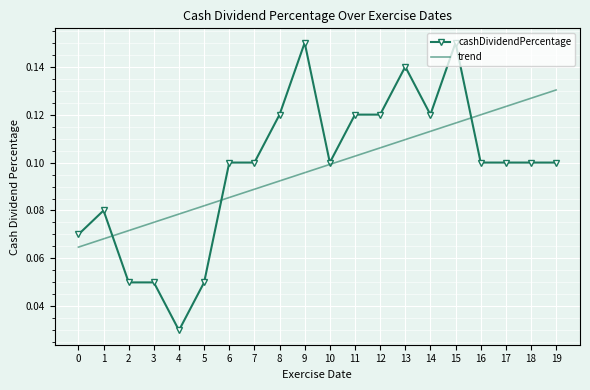

At which category is the sum across all series the highest?

15